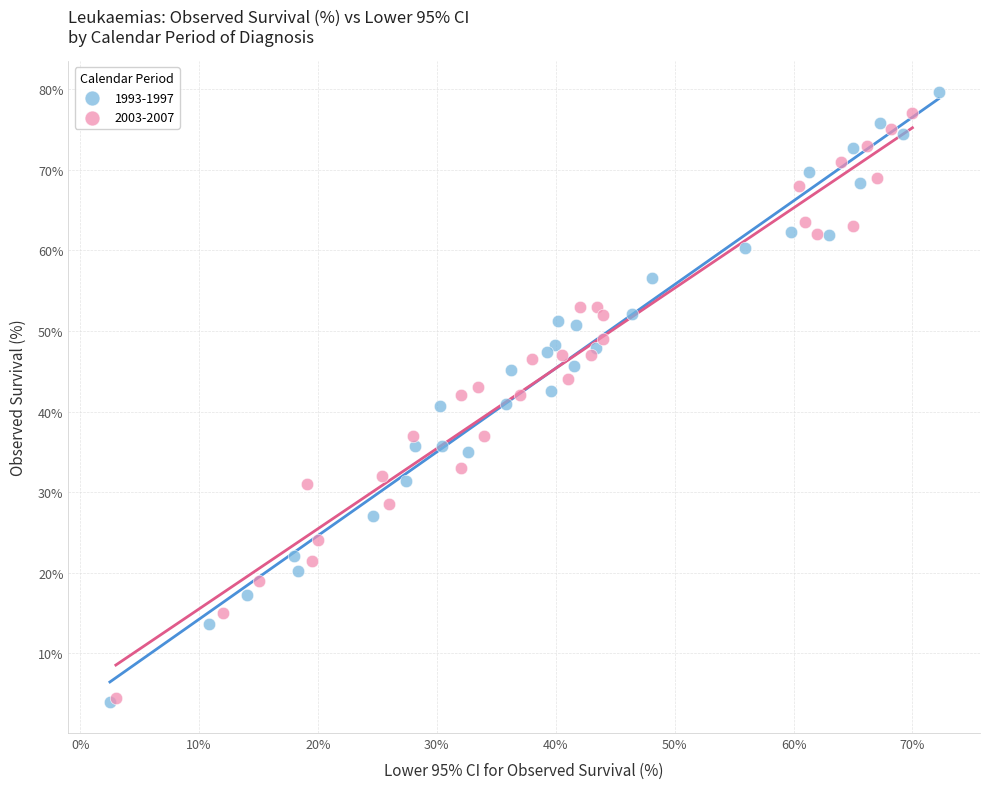

What are all the series names shown in the legend?

1993-1997, 2003-2007